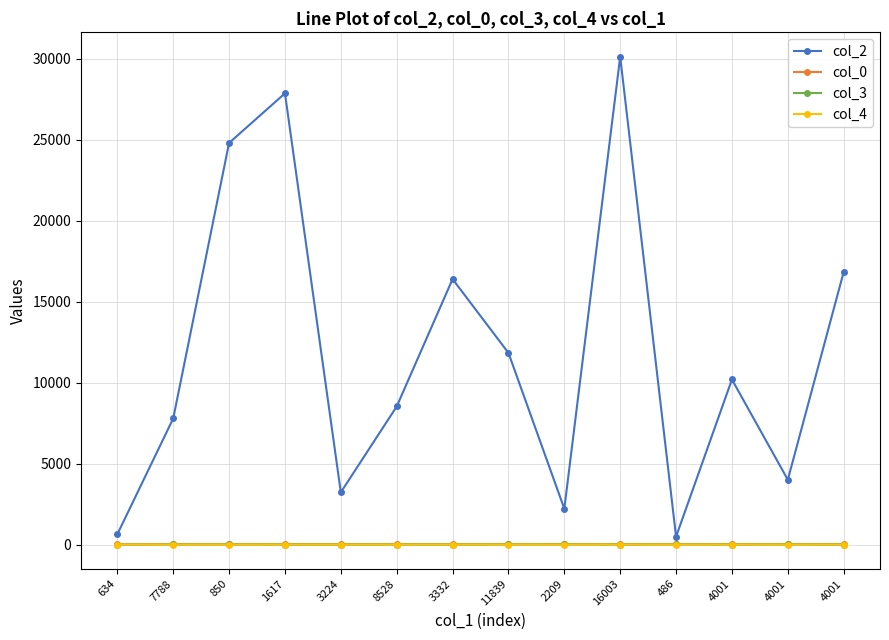

The value of col_4 at 11839 is 0.0. True or false?

True